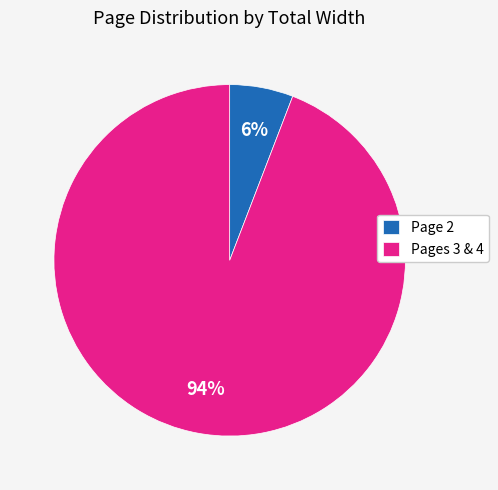

What is the smallest slice in the pie chart?

Page 2